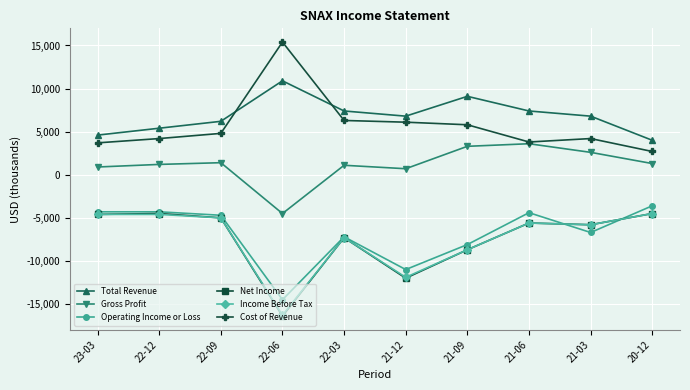

True or false: Gross Profit and Net Income intersect in this chart.

False